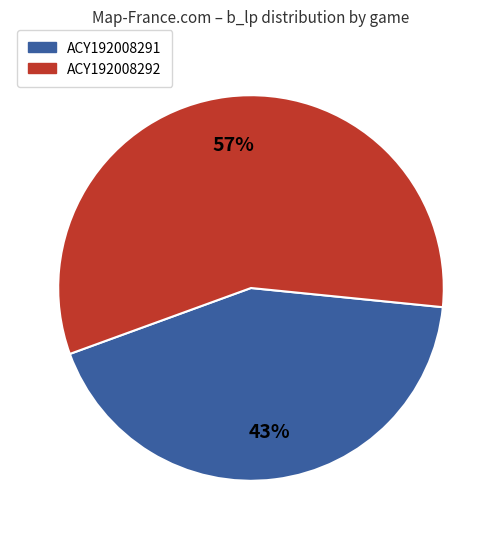

Which category has the smallest portion of the pie?

ACY192008291